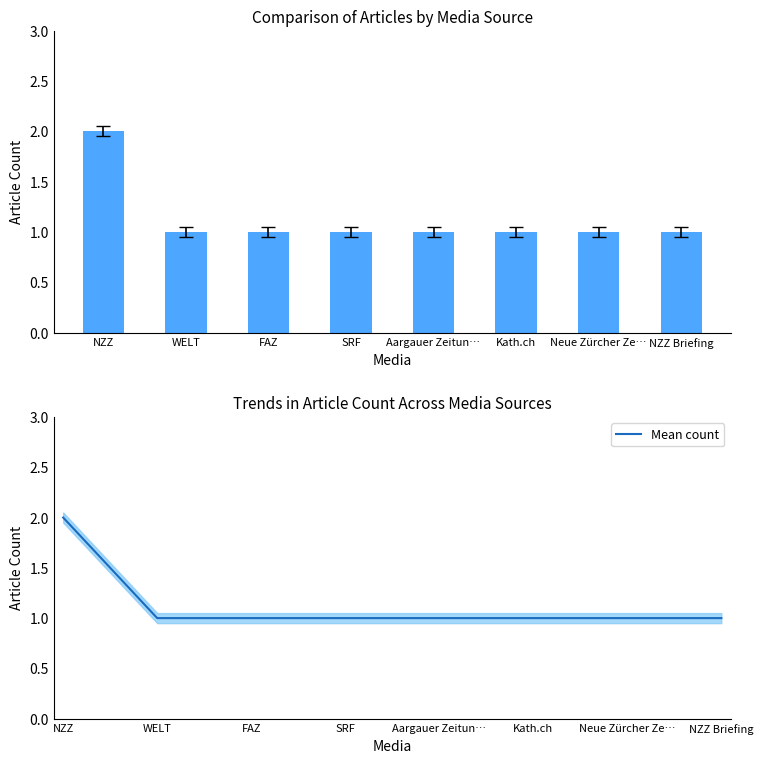

The Mean count series shows 1 at FAZ. True or false?

True